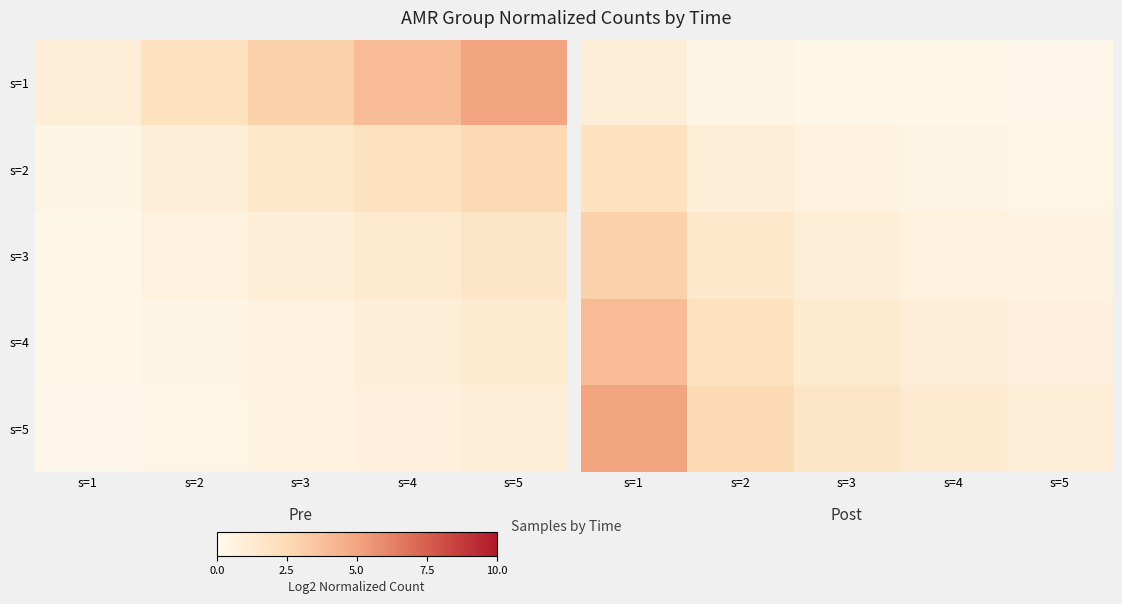

What is the sum of the s=5 values at s=2 and s=1?

7.5